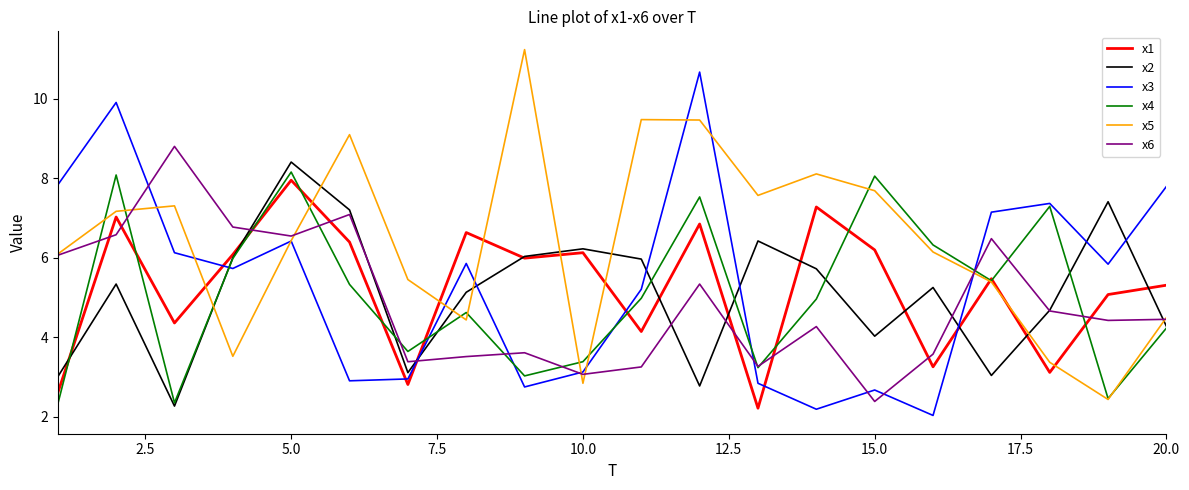

Which series ends up on top after the final intersection of x6 and x1?

x1